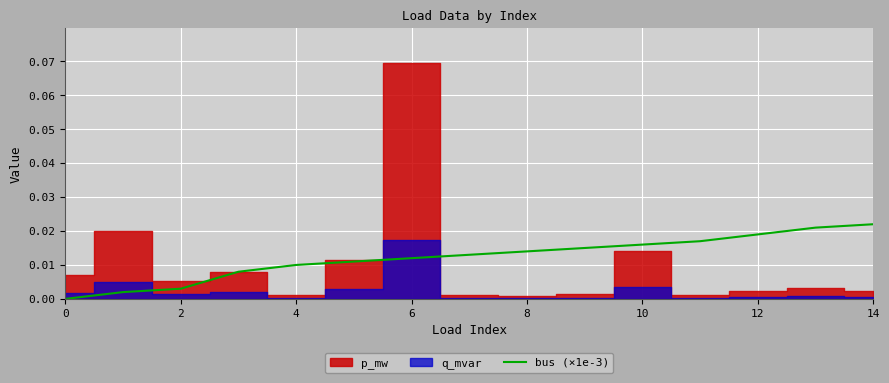

How many values are above zero?

14